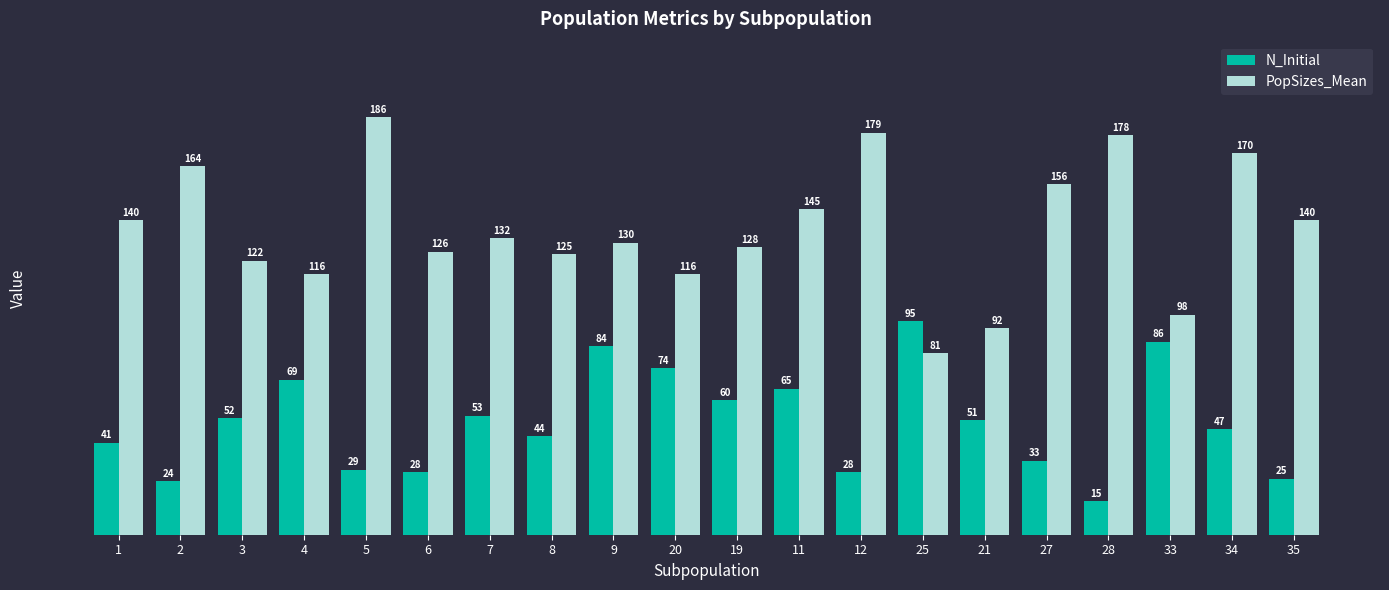

Rank the series at 6 from lowest to highest value.

N_Initial, PopSizes_Mean